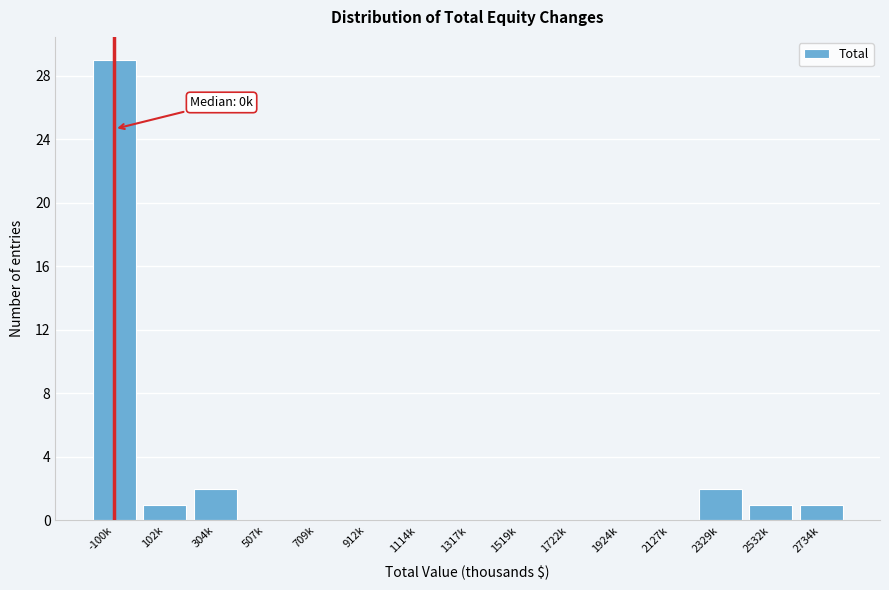

Reading left to right, extract all data points from this chart.

-100k=29	102k=1	304k=2	507k=0	709k=0	912k=0	1114k=0	1317k=0	1519k=0	1722k=0	1924k=0	2127k=0	2329k=2	2532k=1	2734k=1